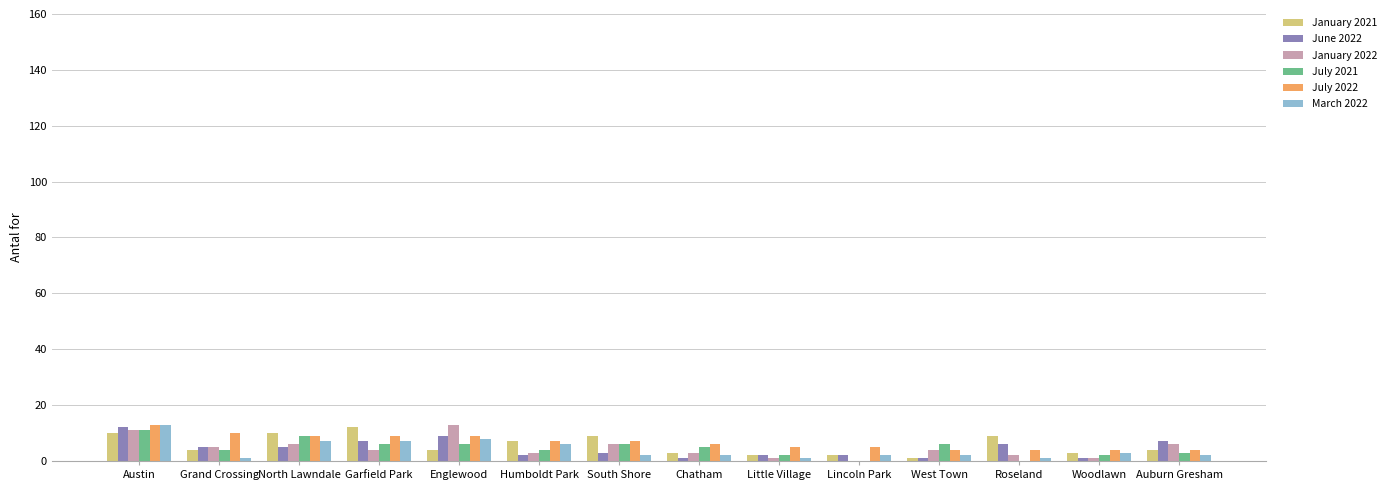

Are the bars grouped side by side (vs. stacked)?

Yes